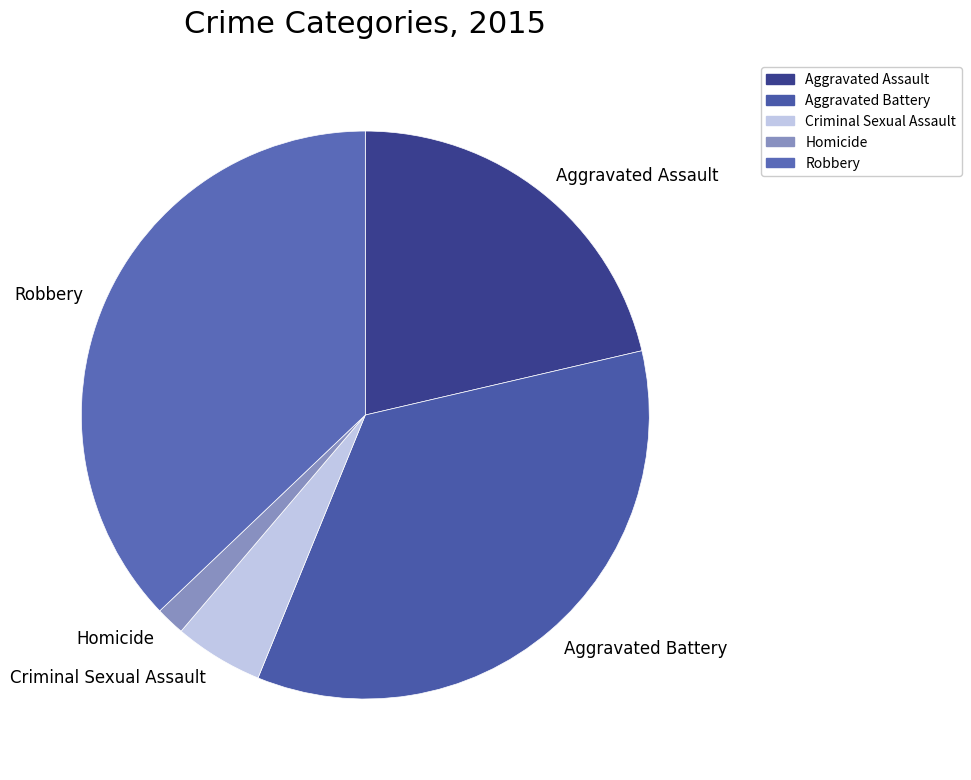

What is the smallest slice in the pie chart?

Homicide